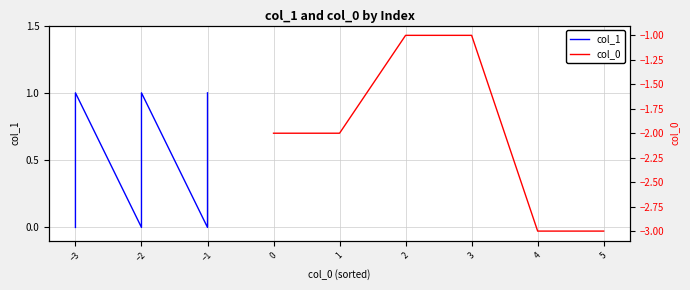

The value of col_1 at −1 is -1. True or false?

False